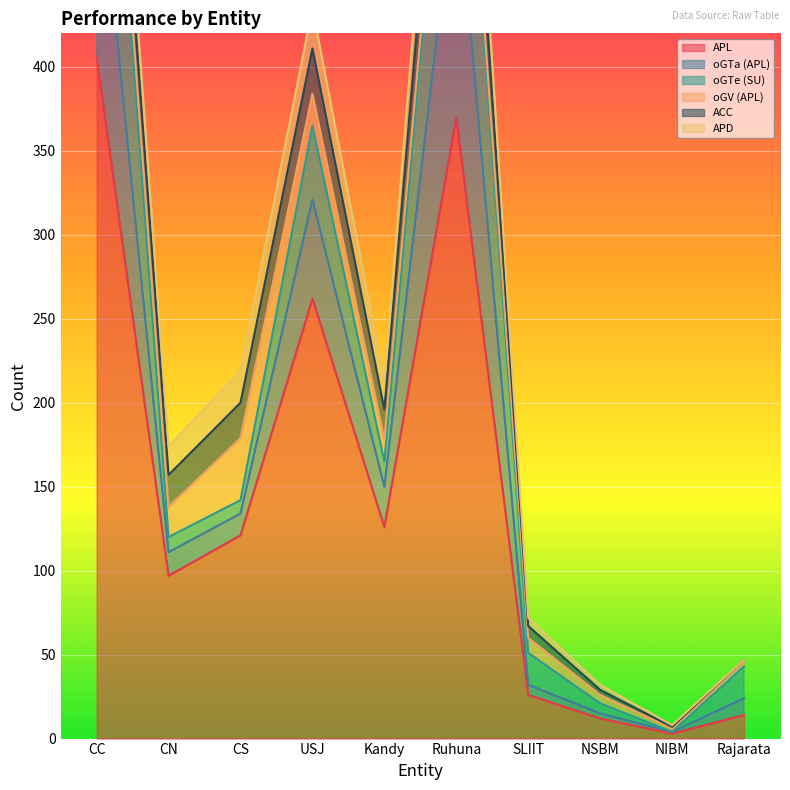

What is the difference between the maximum and minimum values in the oGV (APL) series?

35